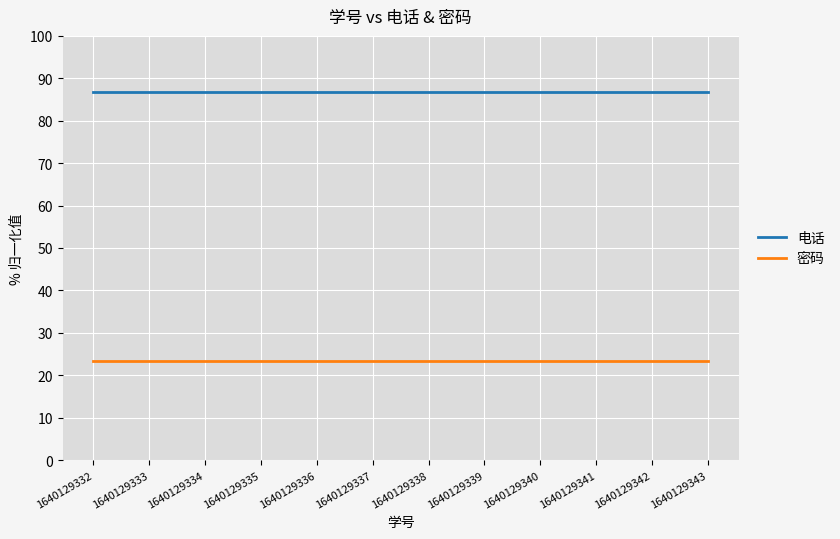

Is the value of 密码 at 1640129335 greater than the value of 电话 at 1640129338?

No